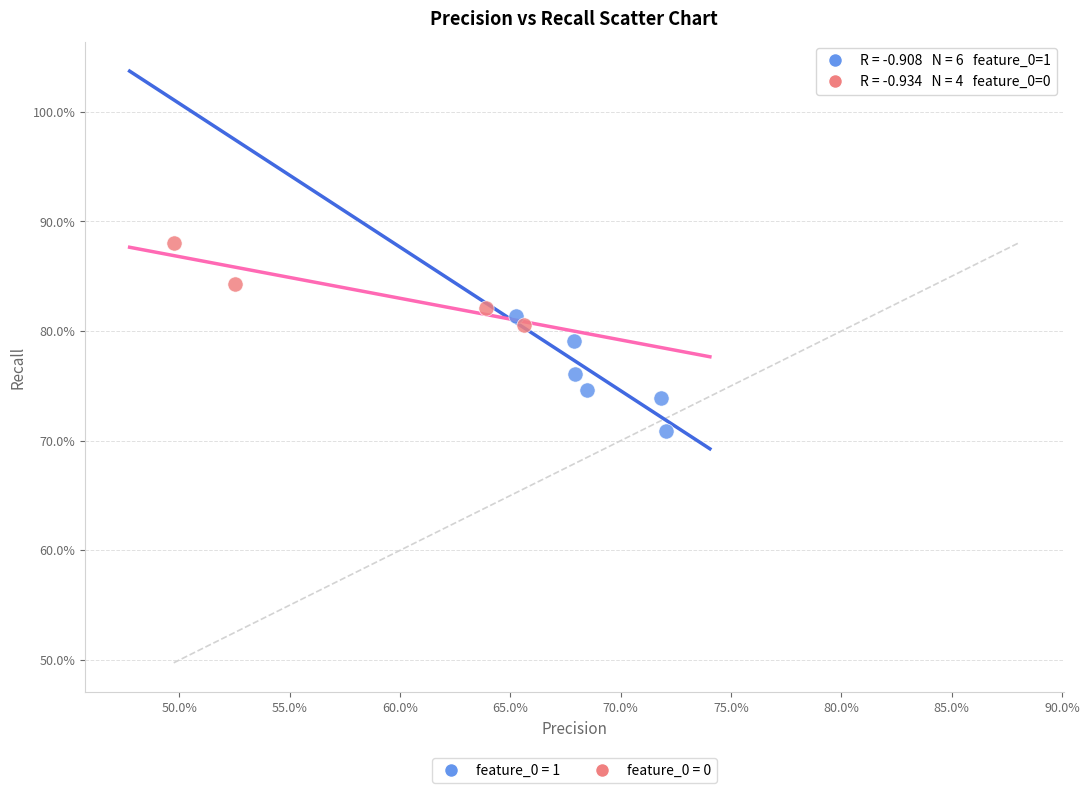

Which series reaches the minimum Y coordinate?

feature_0 = 1